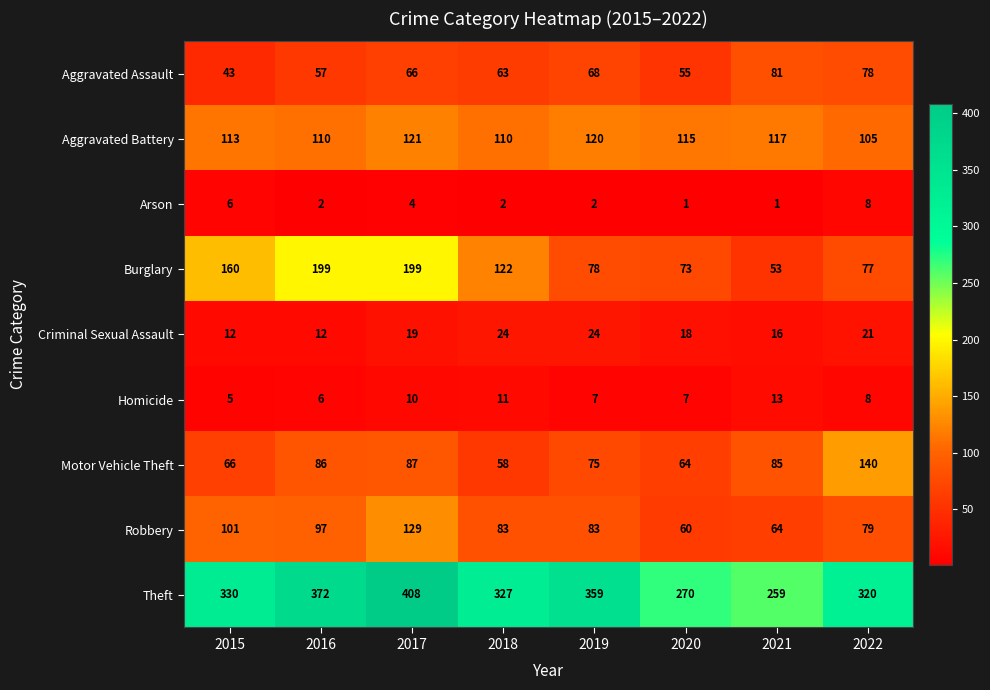

What is the maximum value shown in the chart?

408